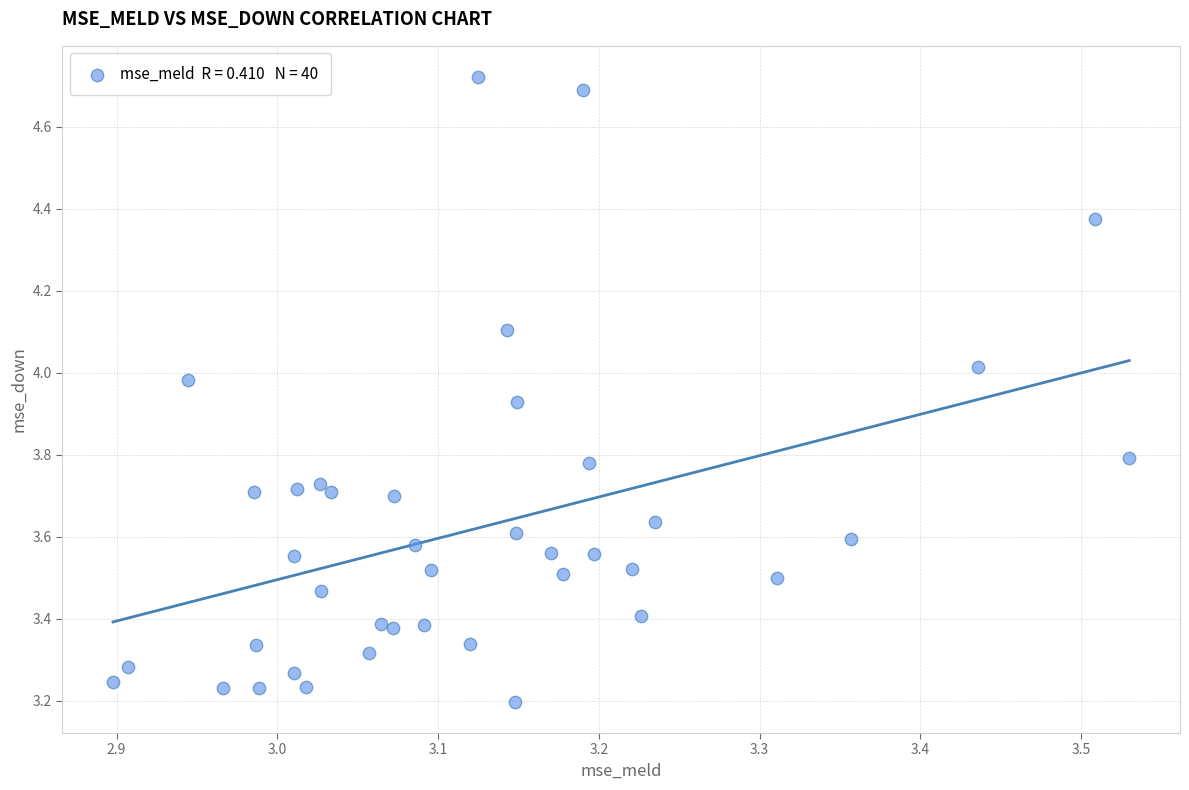

What is the range of Y values (max minus min)?

1.5